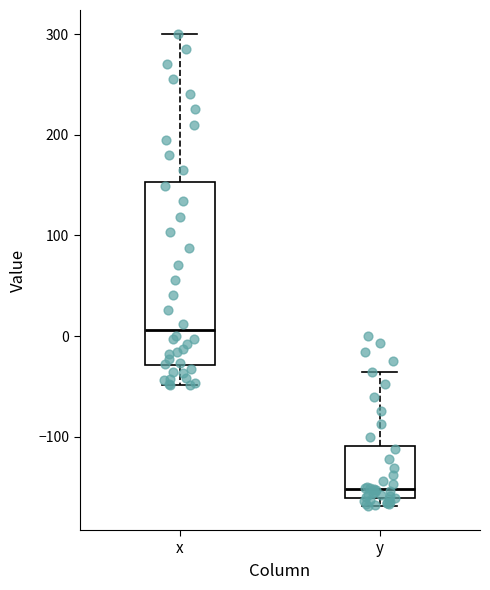

Reading left to right, transcribe this box plot: for each box, give where its median line is, the range the box spans, and where its two whiskers end, as read against the y-axis. The values are not printed on the chart, so give them approximately, as read against the axis.

x: median 10, box -30 to 150, whiskers -50 to 300
y: median -150, box -160 to -110, whiskers -170 to -40